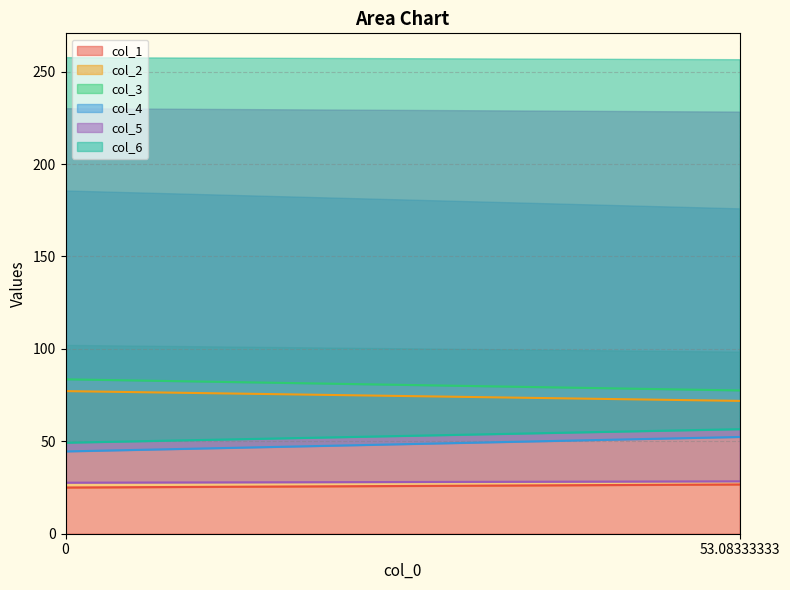

What is the lowest value of the col_4 series?

44.5